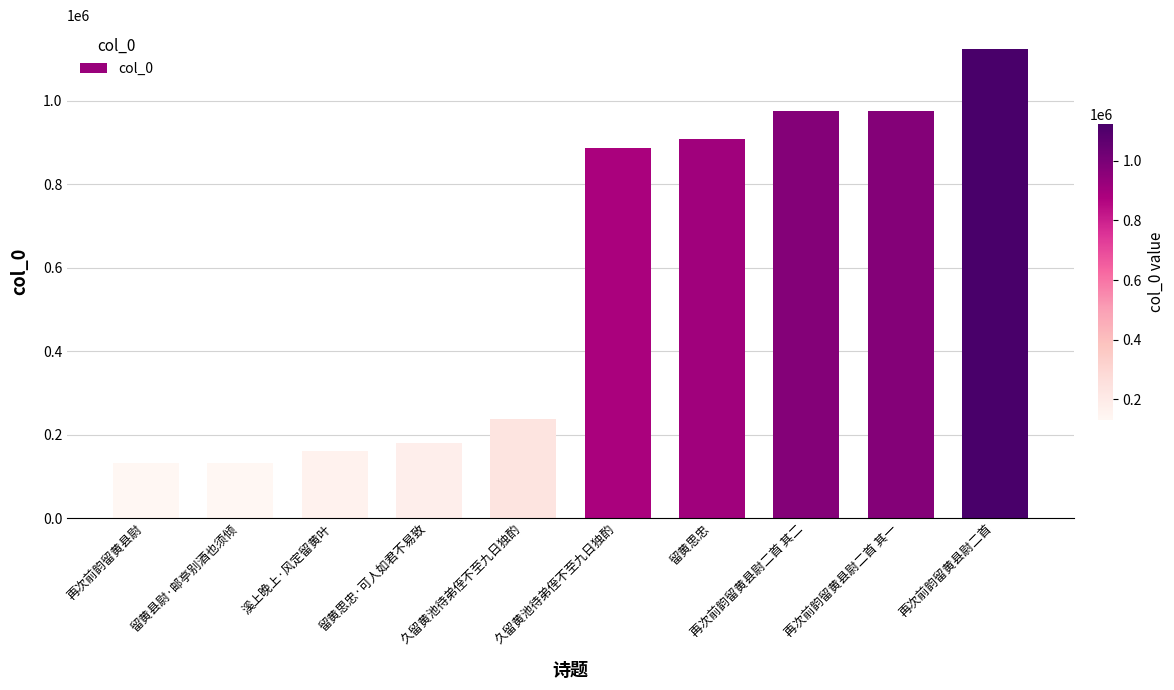

Are the bars horizontal?

No